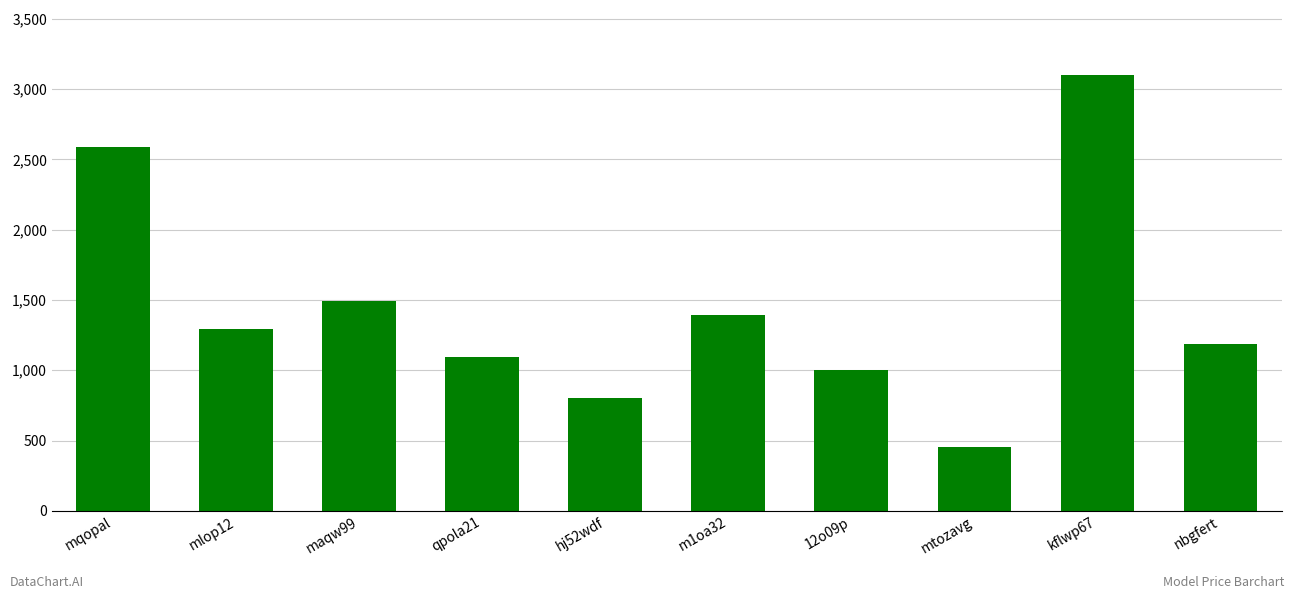

Read the value at mqopal, to the nearest 10.

2590